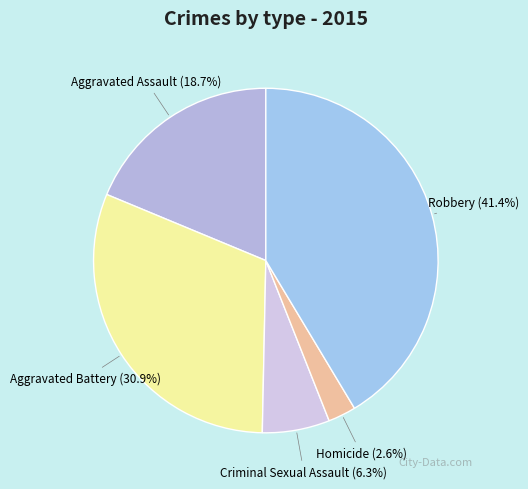

What percentage is NOT represented by Homicide?

97.4%